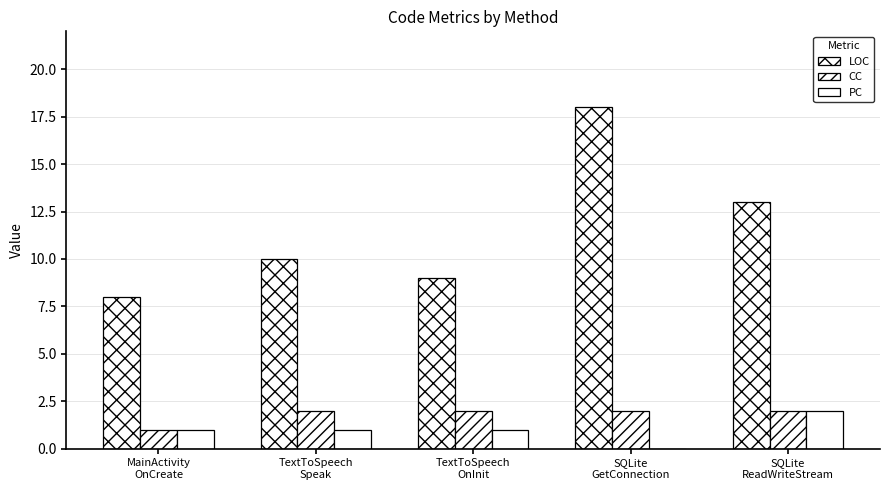

Is the value of LOC at MainActivity
OnCreate greater than the value of CC at SQLite
GetConnection?

Yes